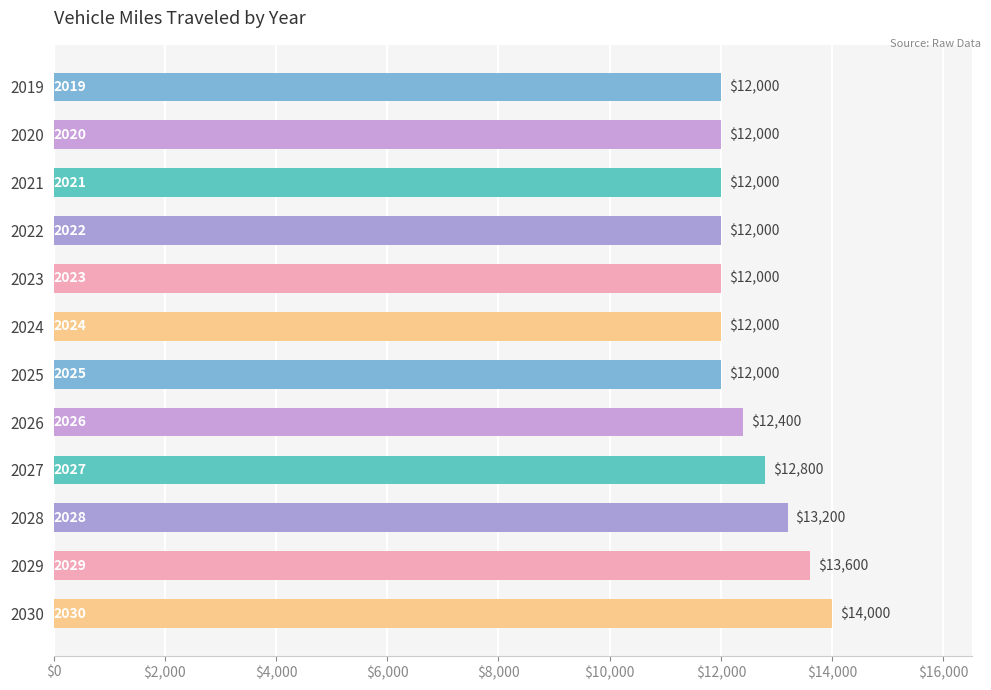

The chart shows a value of 12000 at 2021. True or false?

True